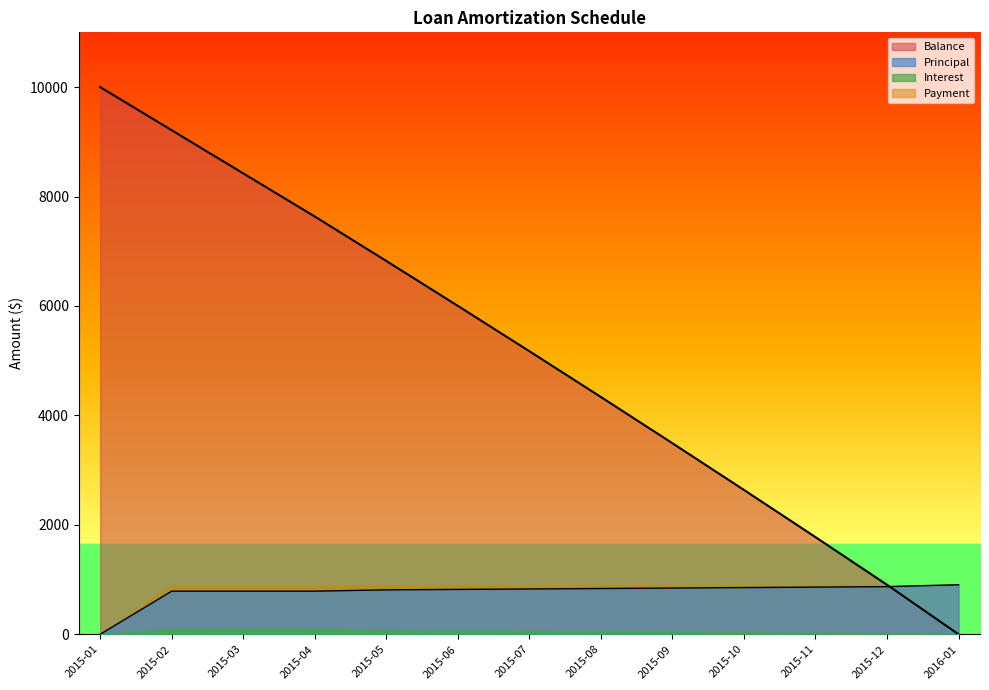

Rank the categories by Balance value from lowest to highest.

2016-01, 2015-12, 2015-11, 2015-10, 2015-09, 2015-08, 2015-07, 2015-06, 2015-05, 2015-04, 2015-03, 2015-02, 2015-01